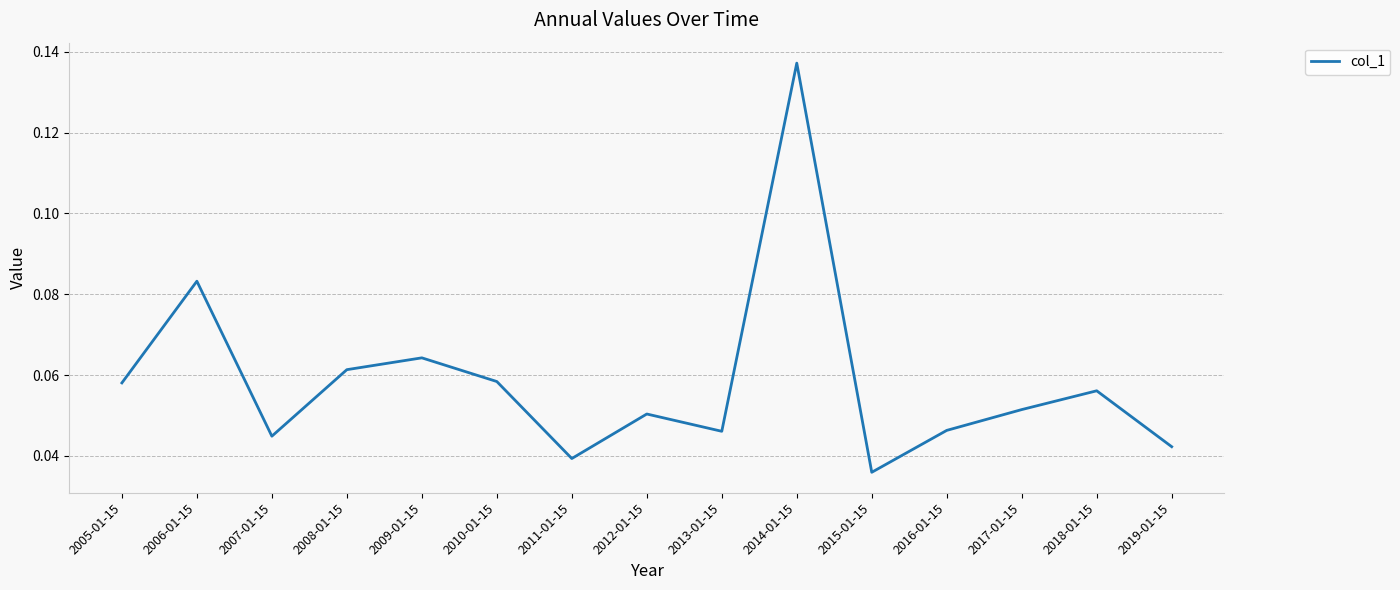

Where is the data nearest to the value 0?

2015-01-15